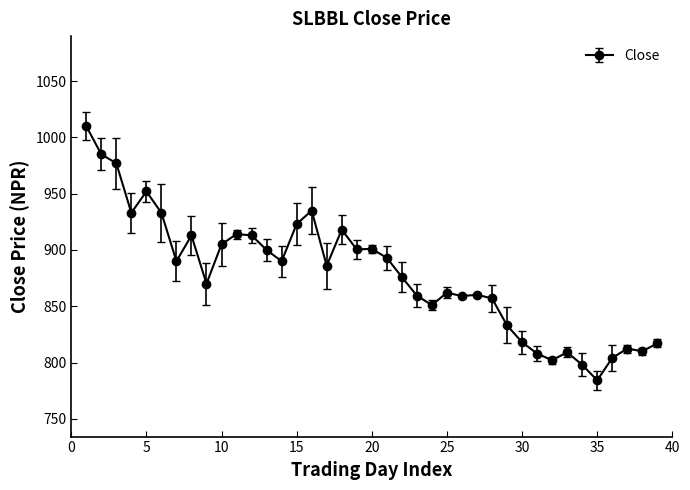

True or false: the data has more than 0 interior local peaks.

True